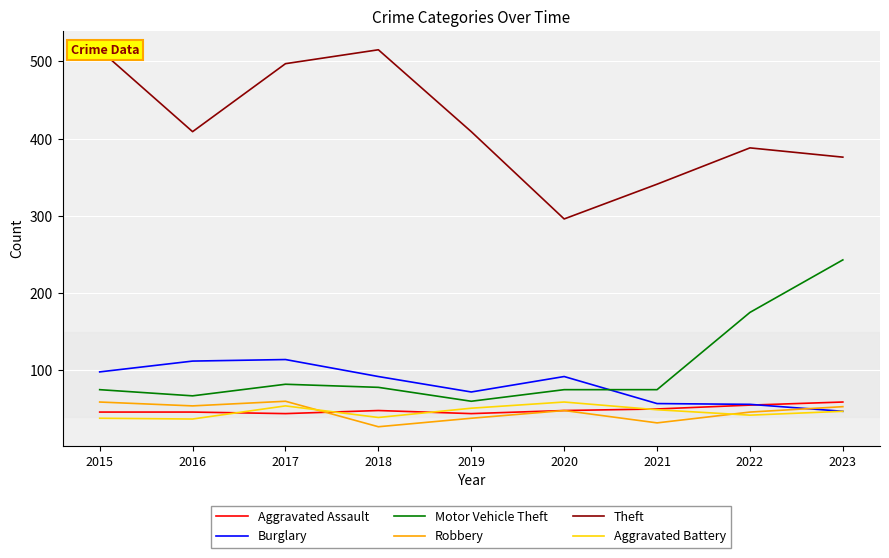

What are all the series names shown in the legend?

Aggravated Assault, Burglary, Motor Vehicle Theft, Robbery, Theft, Aggravated Battery